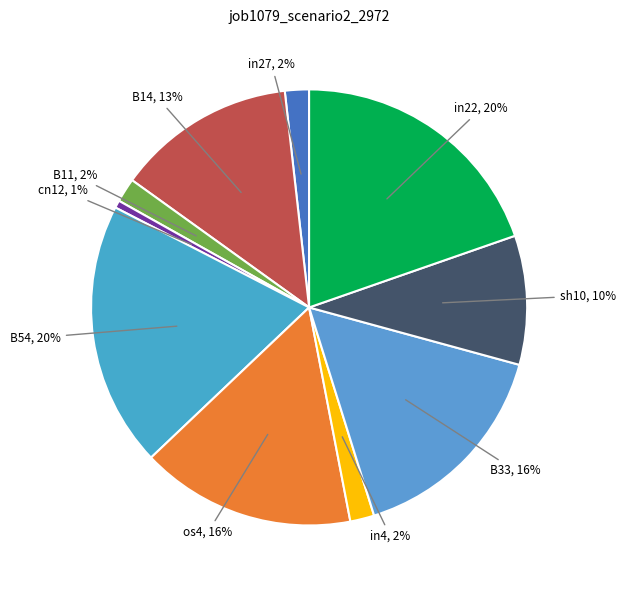

Count the number of slices in the pie.

10